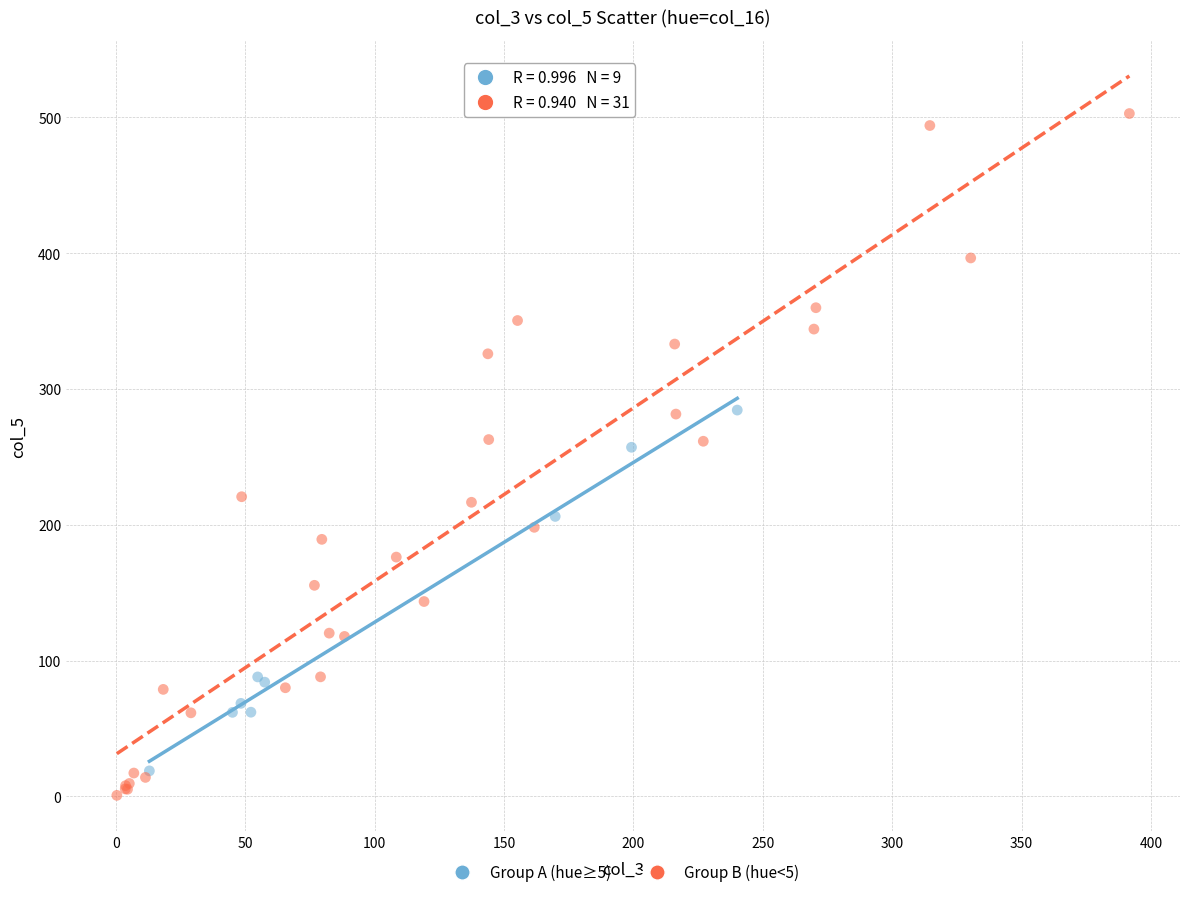

Which series has the largest Y range (max minus min)?

Group B (hue<5)